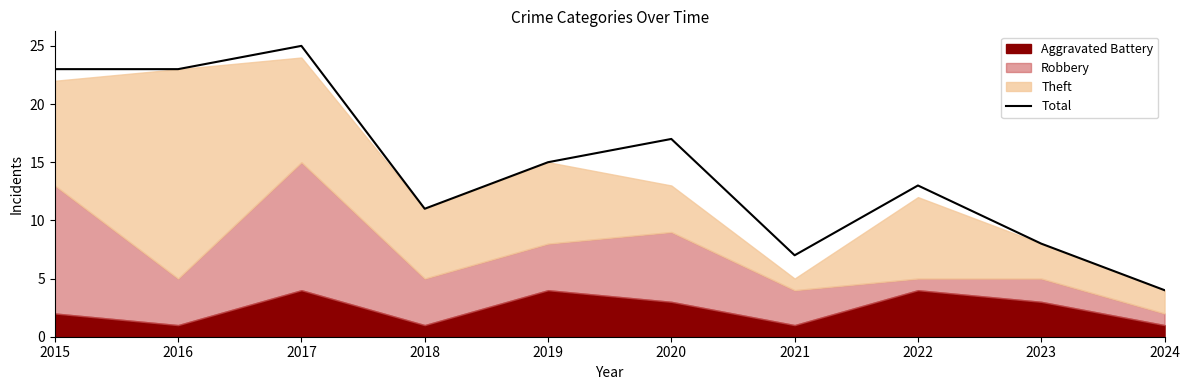

How many points are lower than both their immediate neighbors (excluding endpoints)?

2